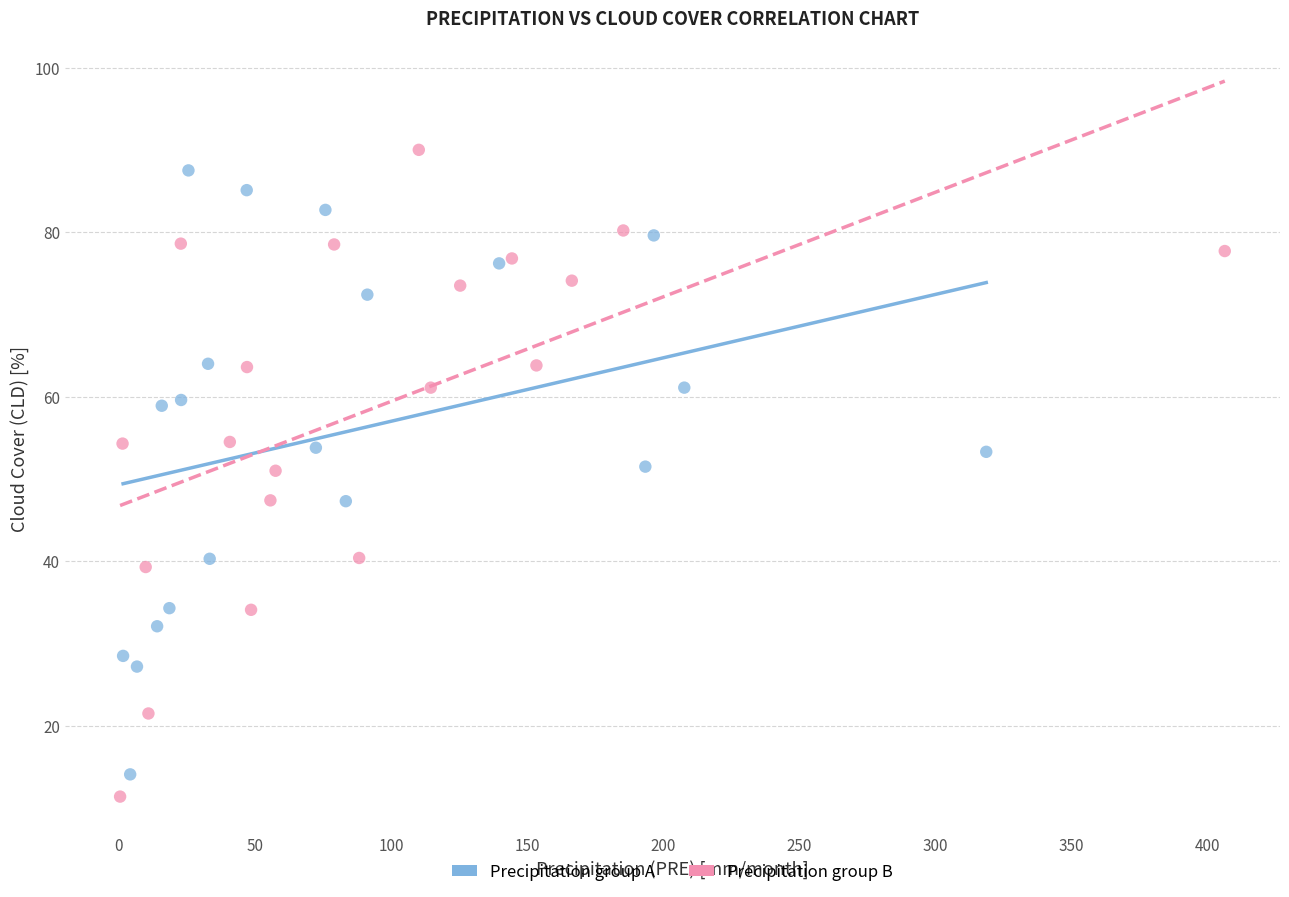

Which series has the largest Y range (max minus min)?

Precipitation group B